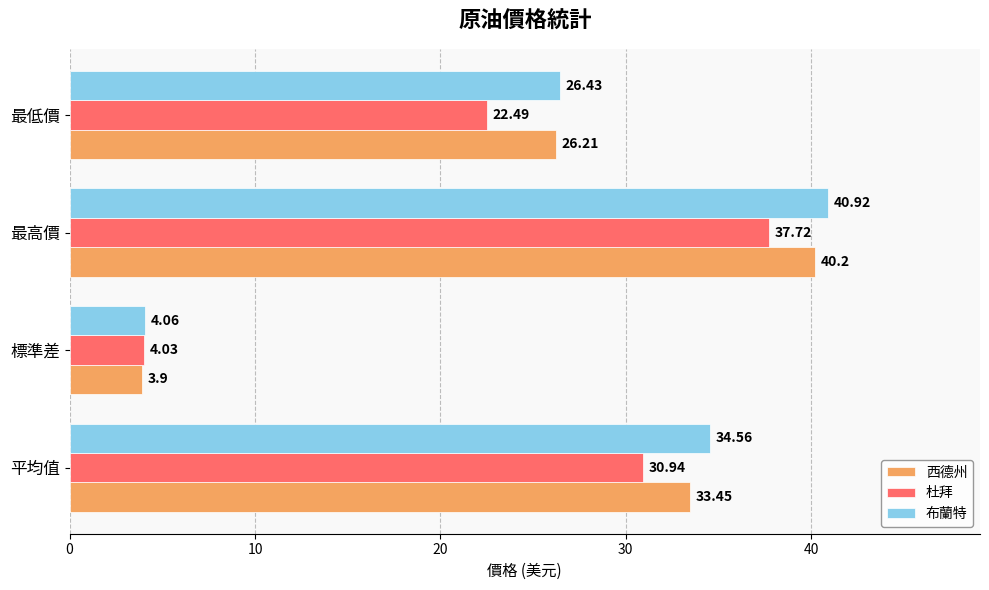

At which label does 杜拜 reach its peak?

最高價